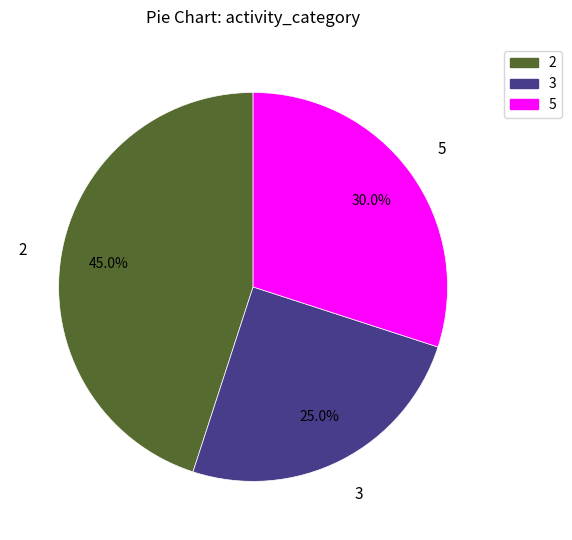

What portion of the pie excludes 5?

70.0%